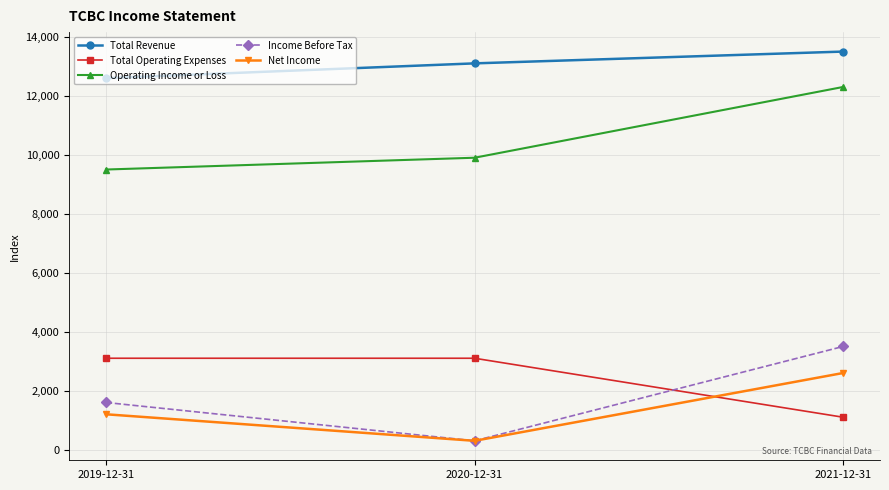

What is the spread (max minus min) of values at 2021-12-31?

12400